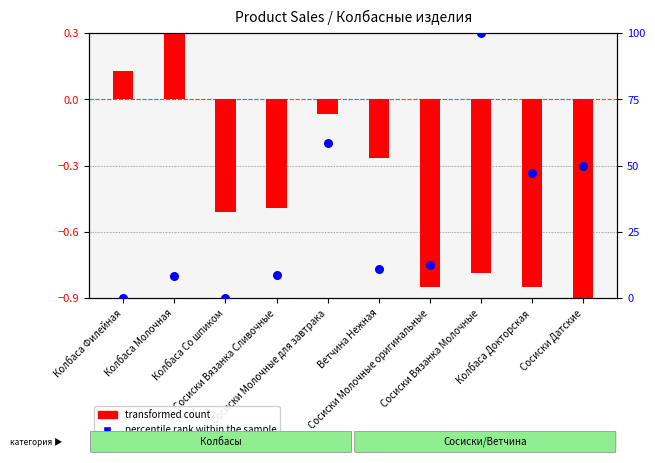

What is the total value across all series at Колбаса Молочная?

8.6